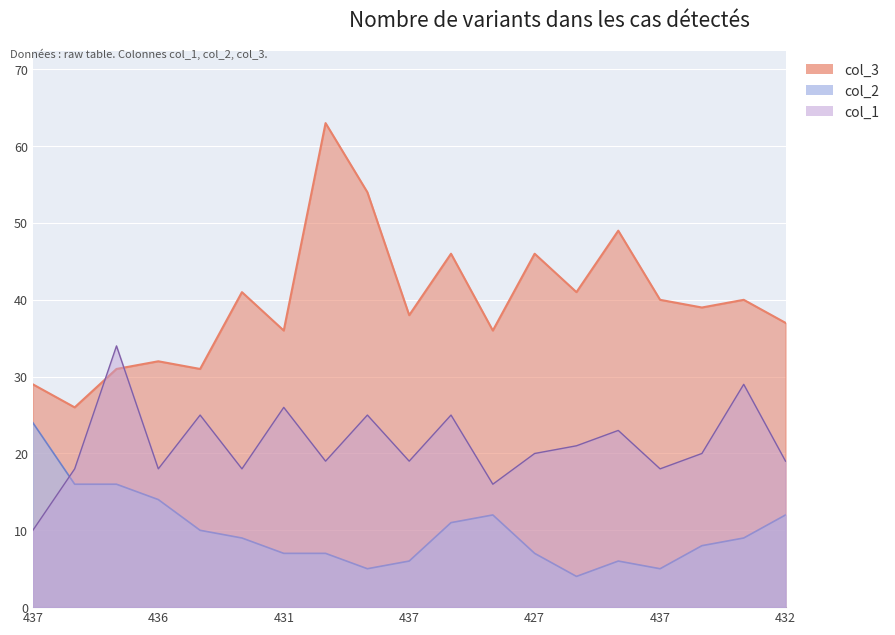

What is the smallest value displayed?

4